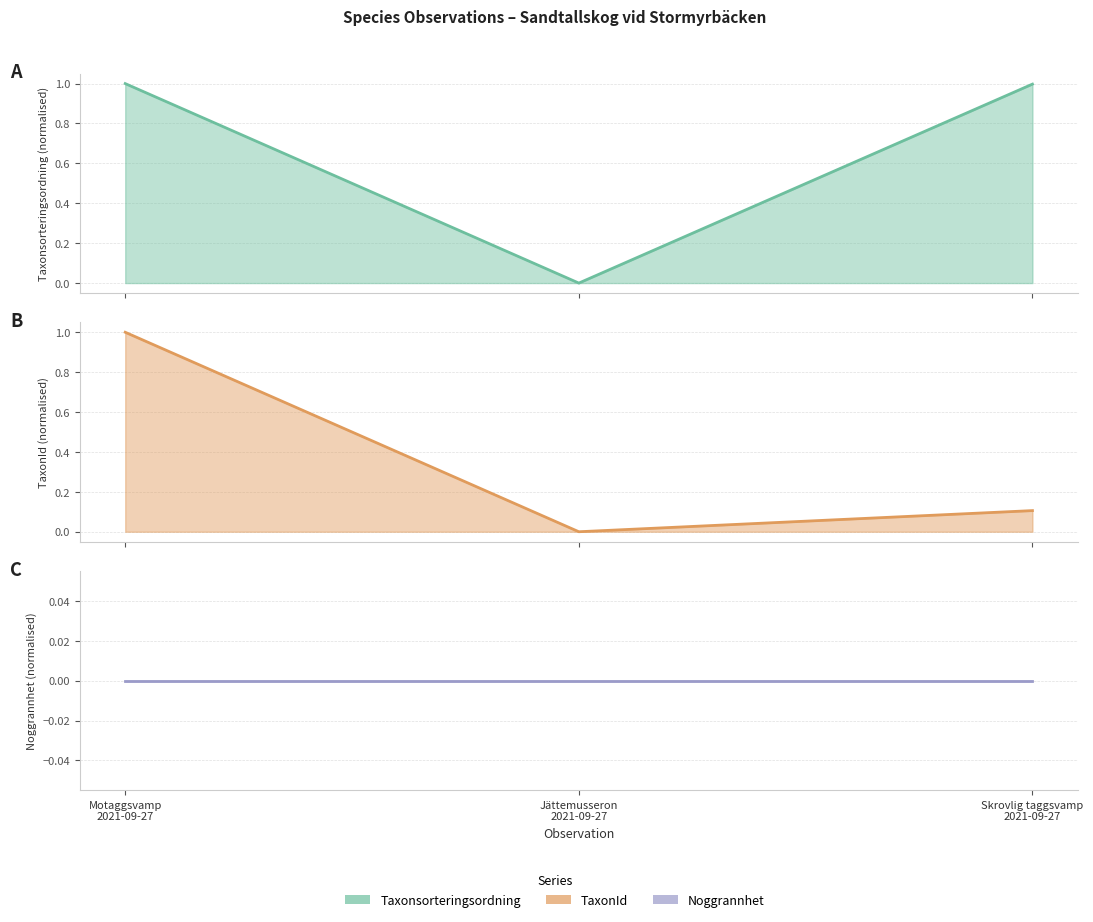

Which series changed the most between Motaggsvamp
2021-09-27 and Jättemusseron
2021-09-27?

Taxonsorteringsordning line